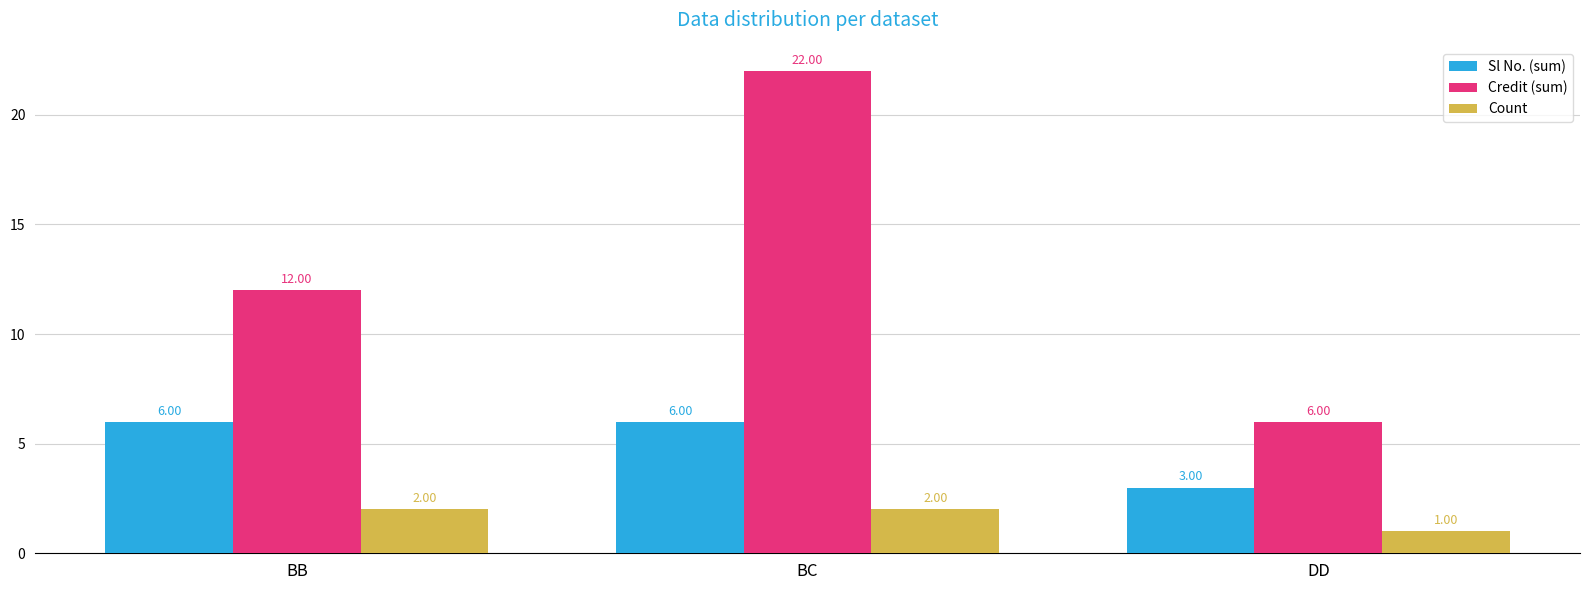

What is the maximum value for Count?

2